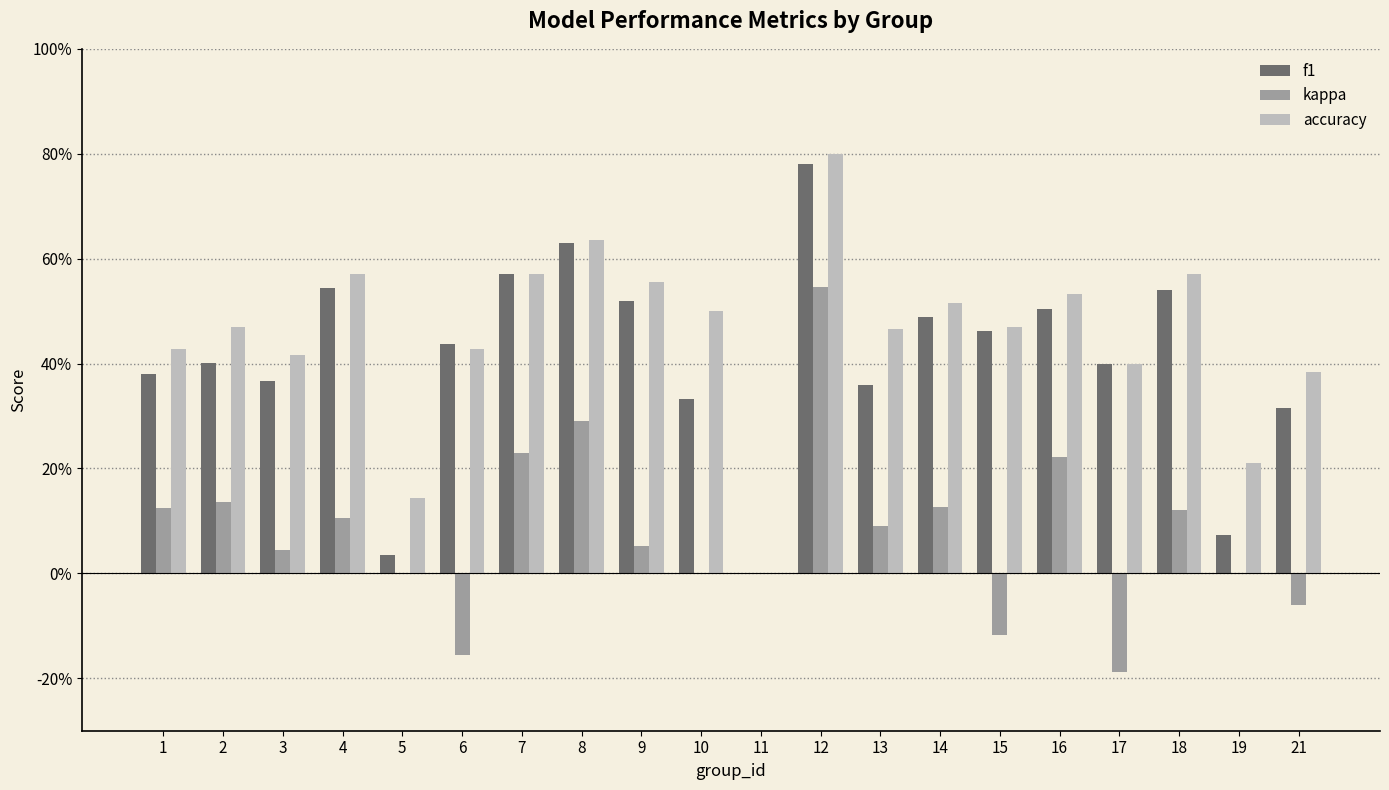

What is the difference between the maximum and minimum values in the kappa series?

0.7